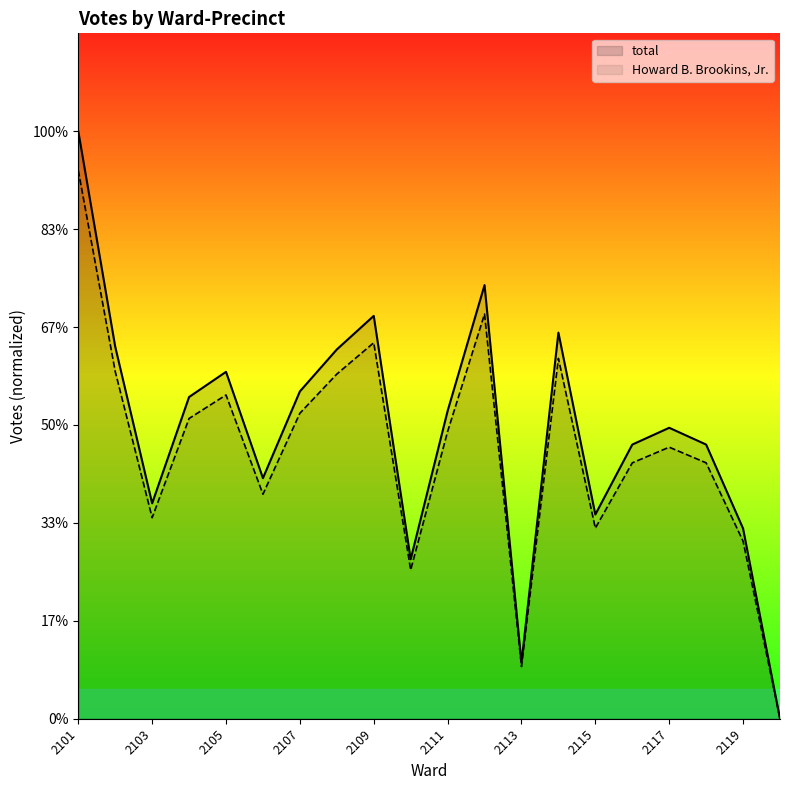

Which series has the largest total across all categories?

total